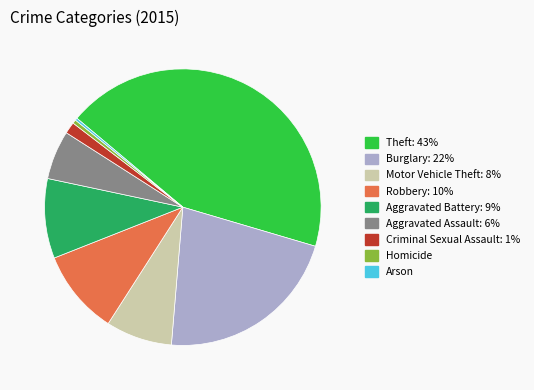

Is it true that Motor Vehicle Theft is 1% of the pie?

False